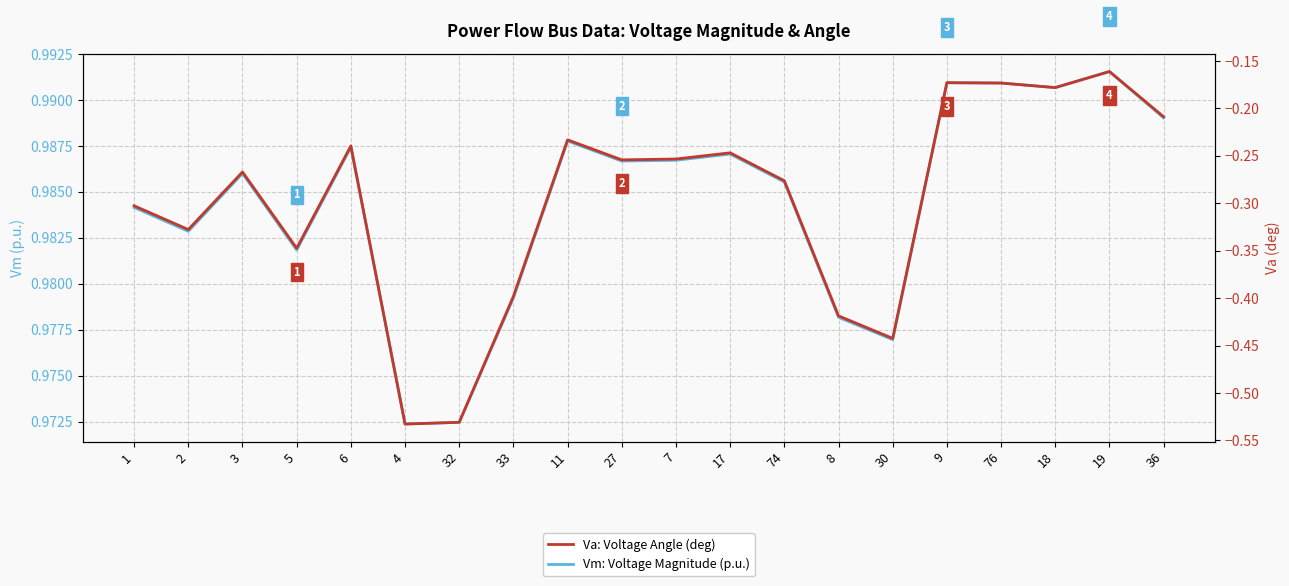

Read the Va: Voltage Angle (deg) value at 19.

-0.2